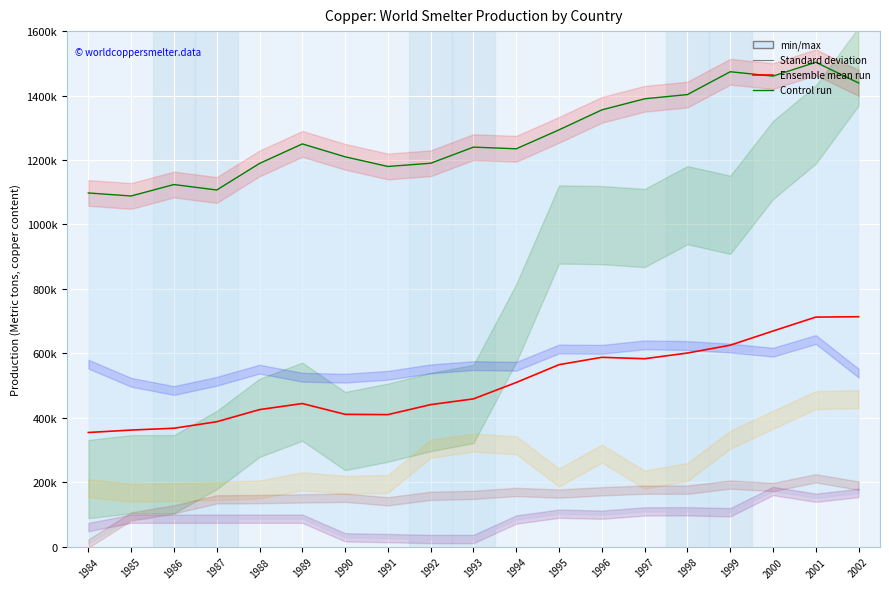

Which label corresponds to the smallest value in the chart?

1984